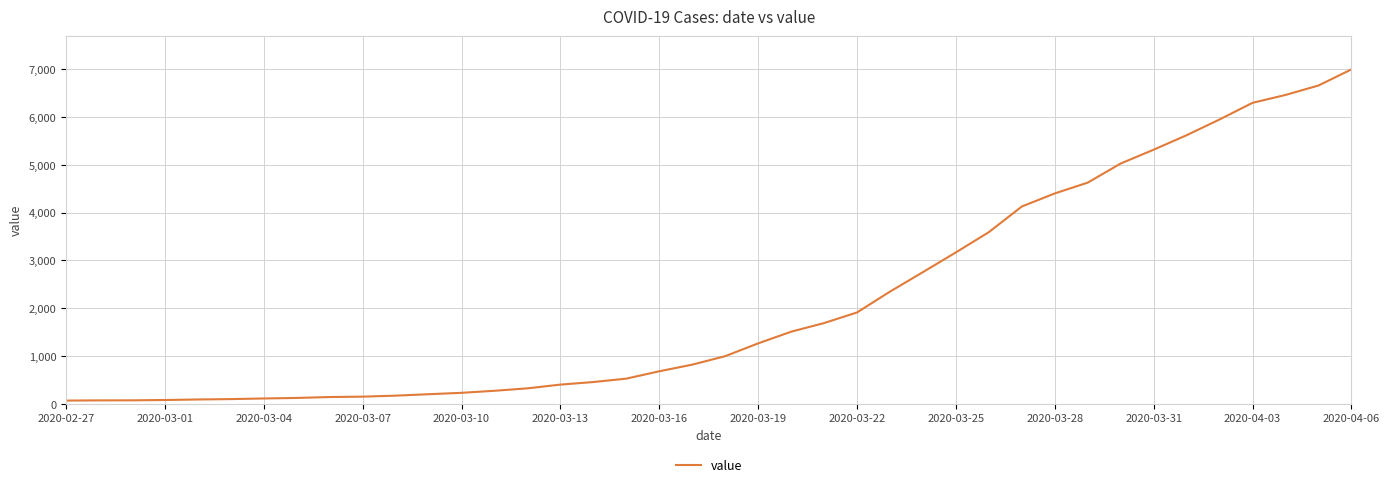

What is the difference between the maximum and minimum values?

6931